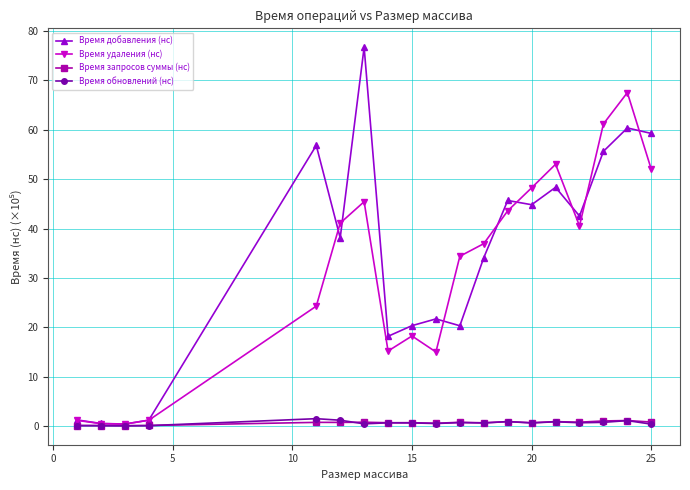

Which series has the widest spread of values?

Время добавления (нс)